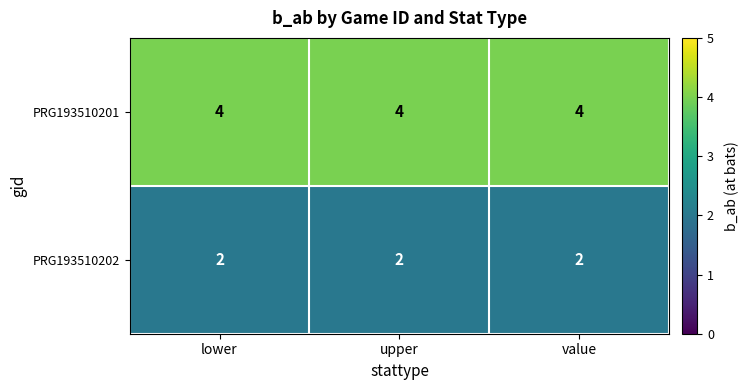

What is the sum of the PRG193510201 values at lower and value?

8